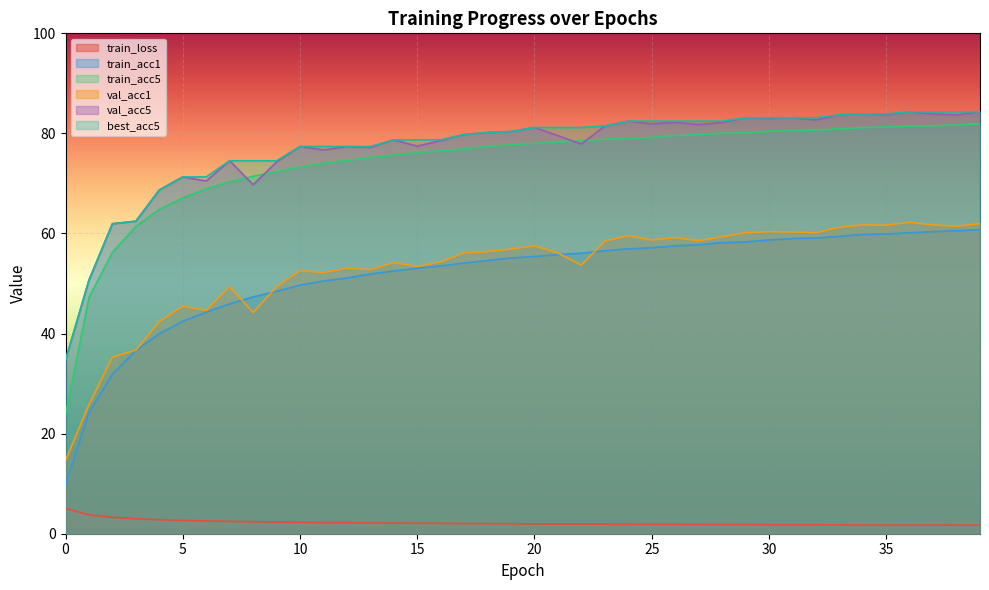

How many lines are shown in the chart?

6